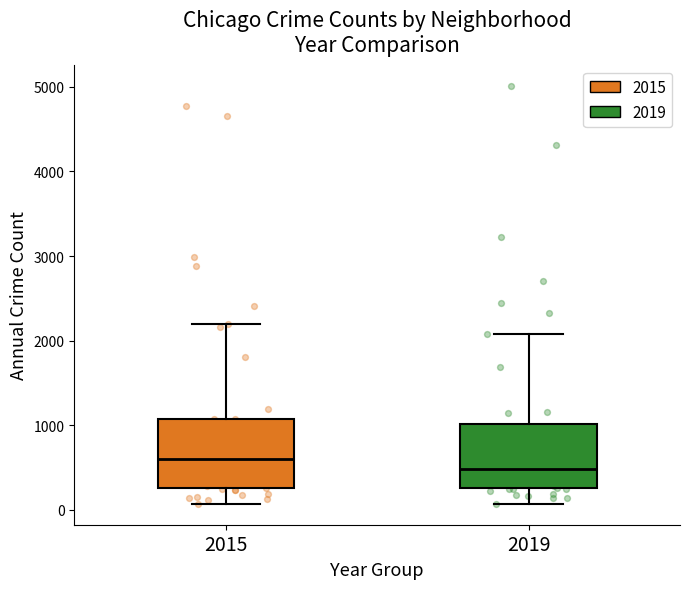

Reading left to right, transcribe this box plot: for each box, give where its median line is, the range the box spans, and where its two whiskers end, as read against the y-axis. The values are not printed on the chart, so give them approximately, as read against the axis.

2015: median 600, box 300 to 1100, whiskers 100 to 2200
2019: median 500, box 300 to 1000, whiskers 100 to 2100